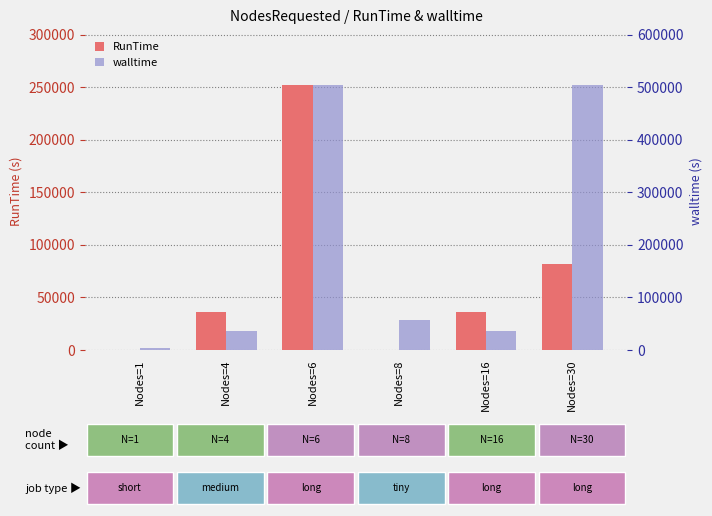

List the series in order of their overall mean, highest first.

walltime, RunTime